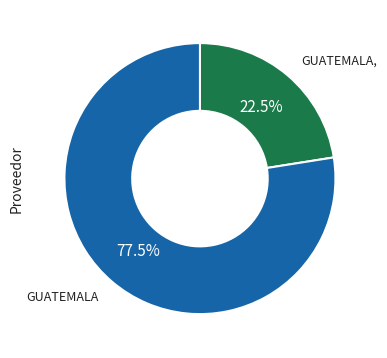

Does any single category account for the majority?

Yes